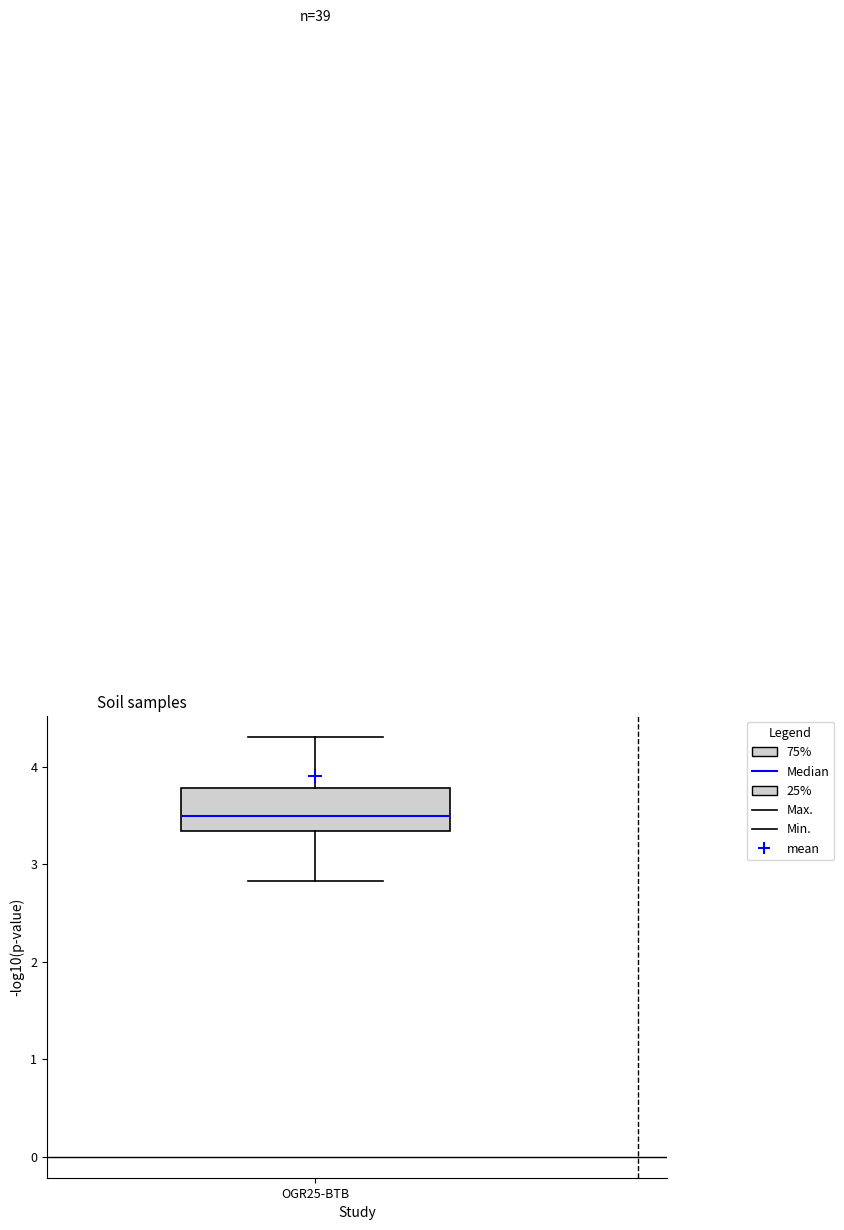

Where does the lower whisker of the box for OGR25-BTB end on the y-axis? The values are not printed on the chart, so give them approximately, as read against the axis.

2.8